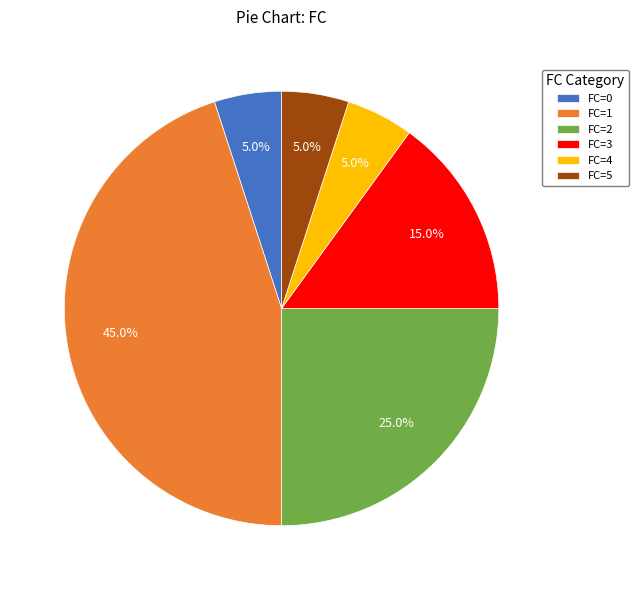

What percentage is NOT represented by FC=0?

95.0%